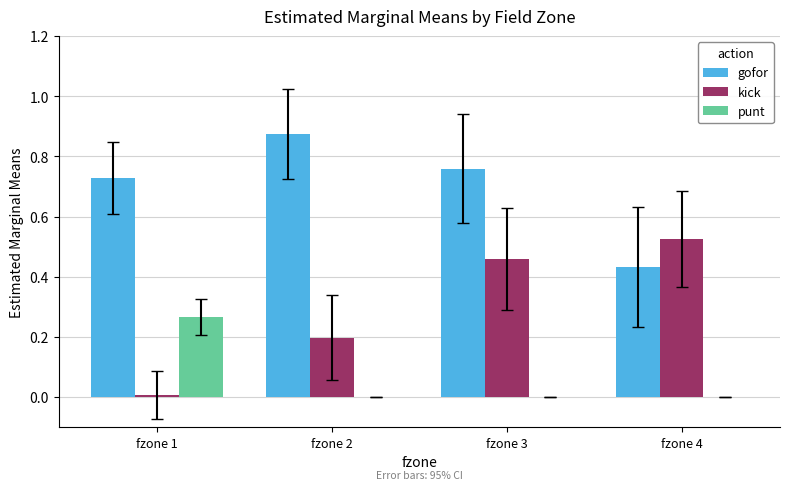

Which category has the highest value across all series?

fzone 2